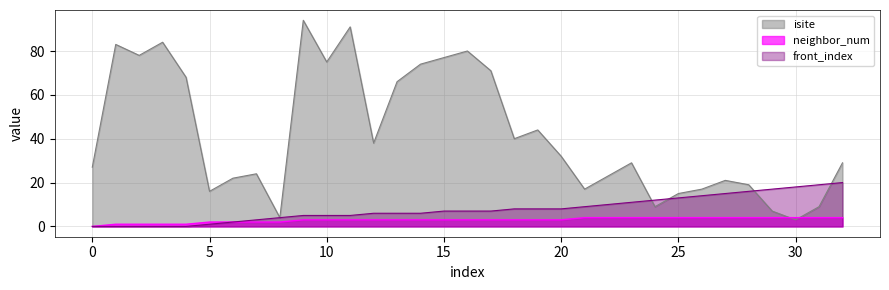

True or false: neighbor_num has more than 1 points higher than both neighbors.

False